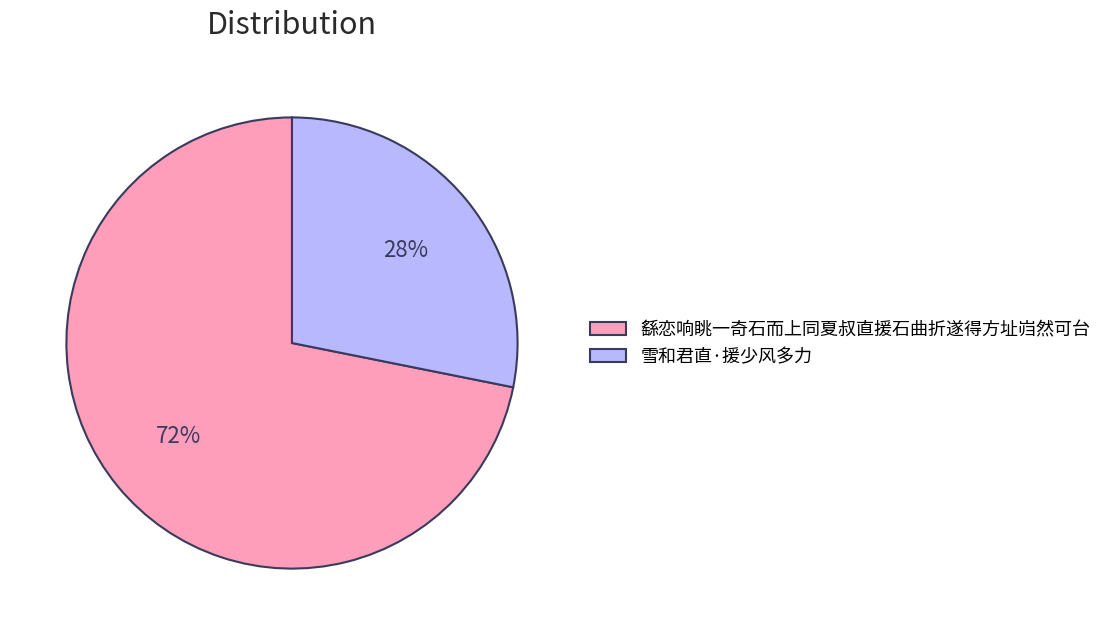

Is the sum of 繇恋响眺一奇石而上同夏叔直援石曲折遂得方址岿然可台 and 雪和君直·援少风多力 greater than half?

Yes